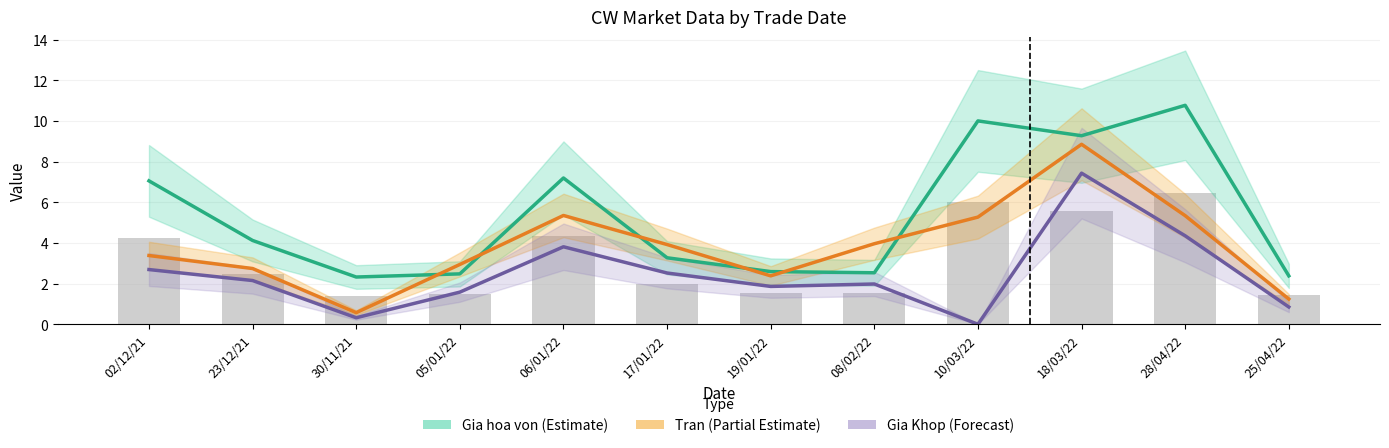

What is the sum of all Tran (Partial Estimate) values?

45.9